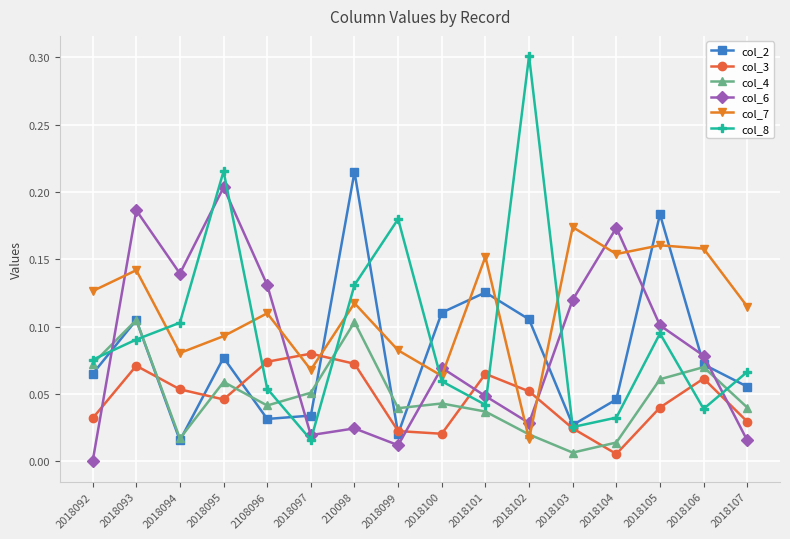

Where do col_4 and col_6 first cross each other?

2018092 and 2018093